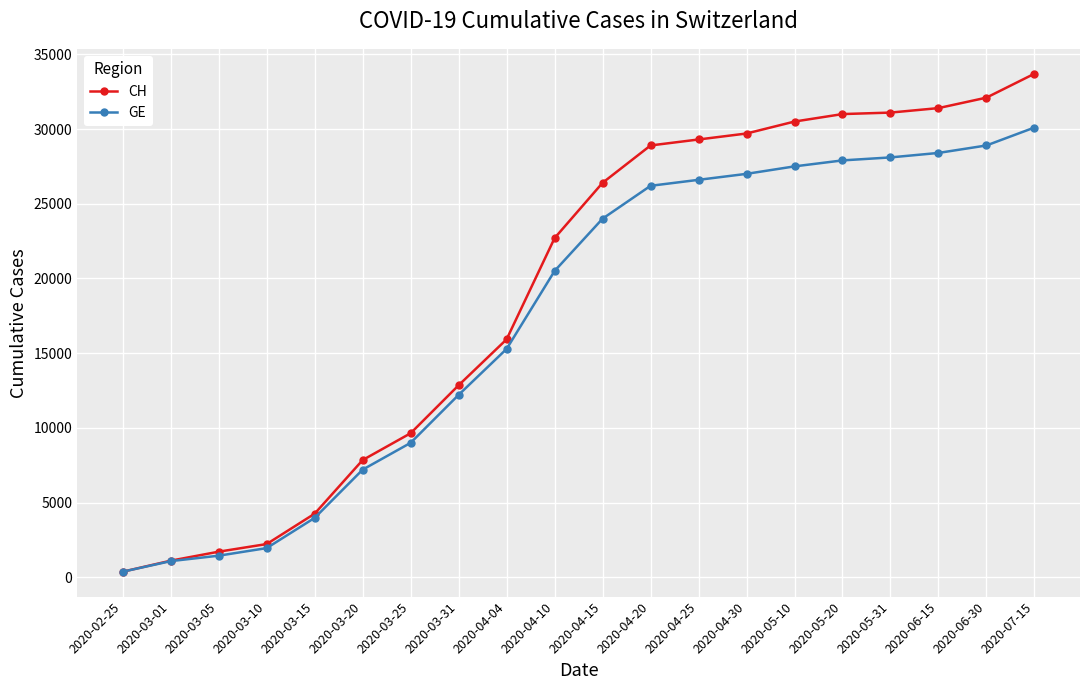

What is the label of the 19th point from the right?

2020-03-01